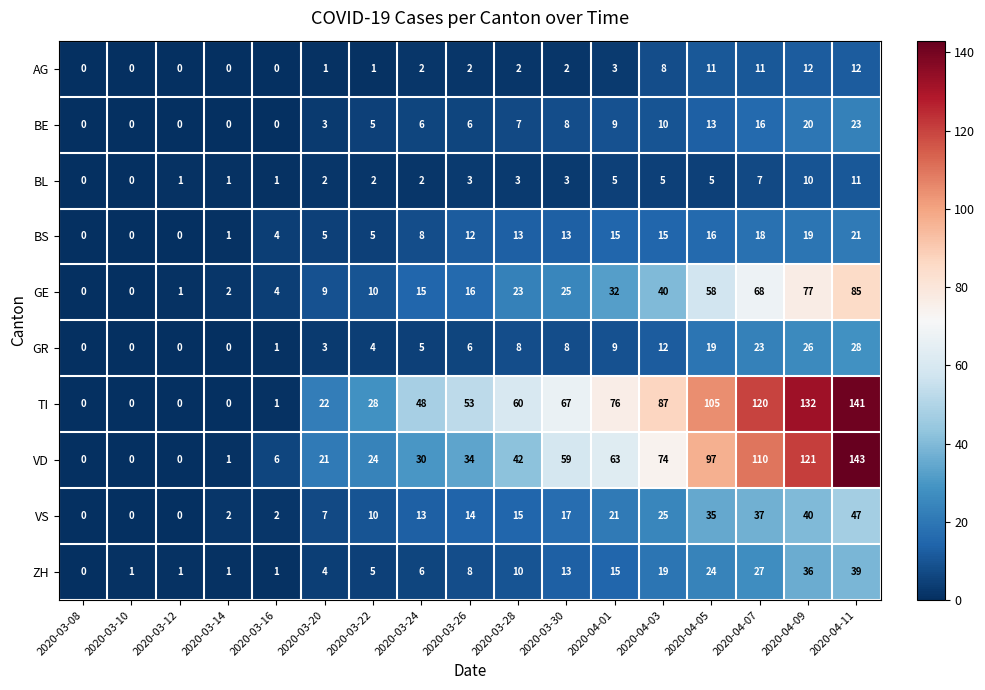

At 2020-03-28, list the series in order from largest to smallest.

TI, VD, GE, VS, BS, ZH, GR, BE, BL, AG